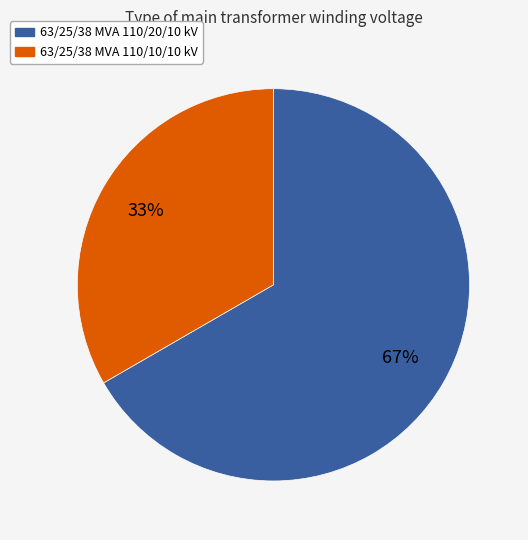

What percentage is the 63/25/38 MVA 110/20/10 kV slice, to the nearest percent?

67%